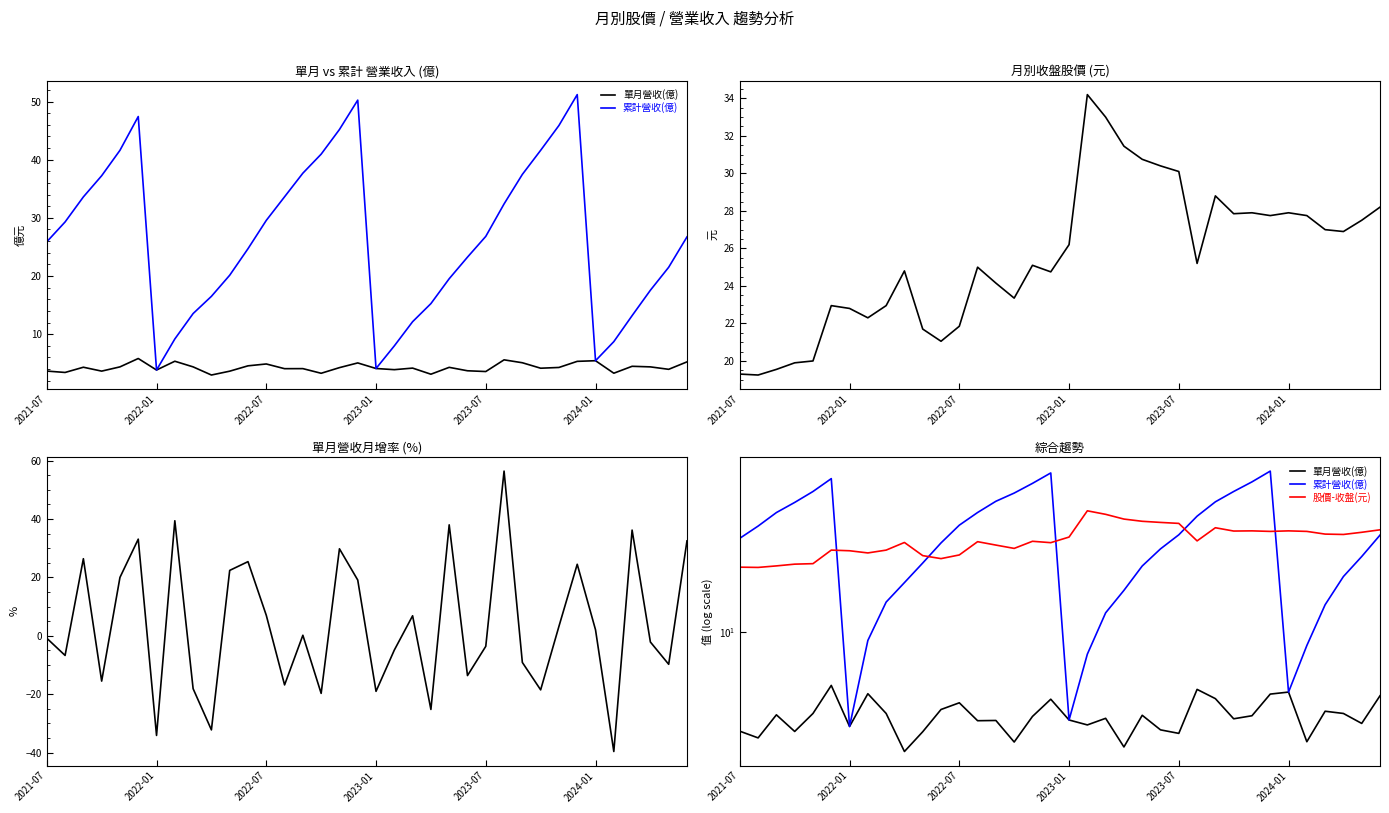

How many intersections are there between 月增(%)-營收 and 股價-收盤(元)?

16